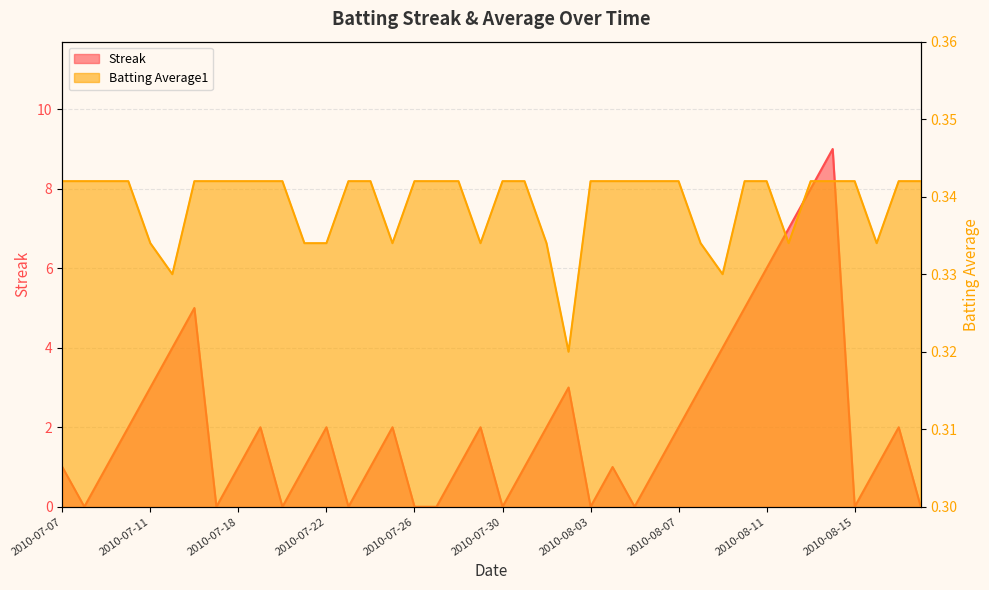

At which category does the chart reach its minimum across all series?

2010-07-08